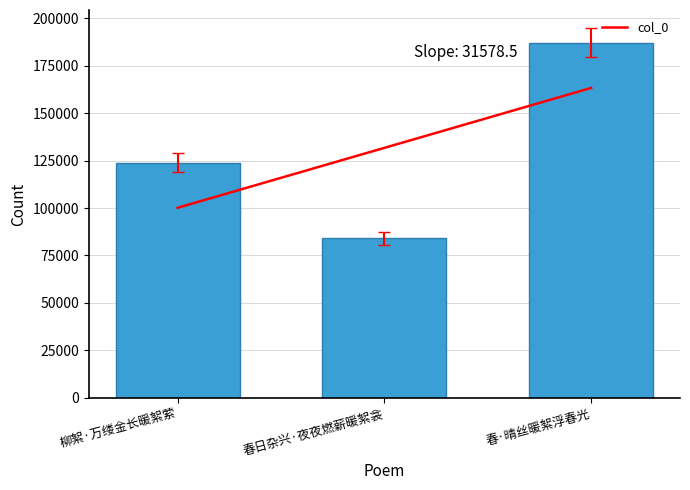

How many data points are less than 123968?

1